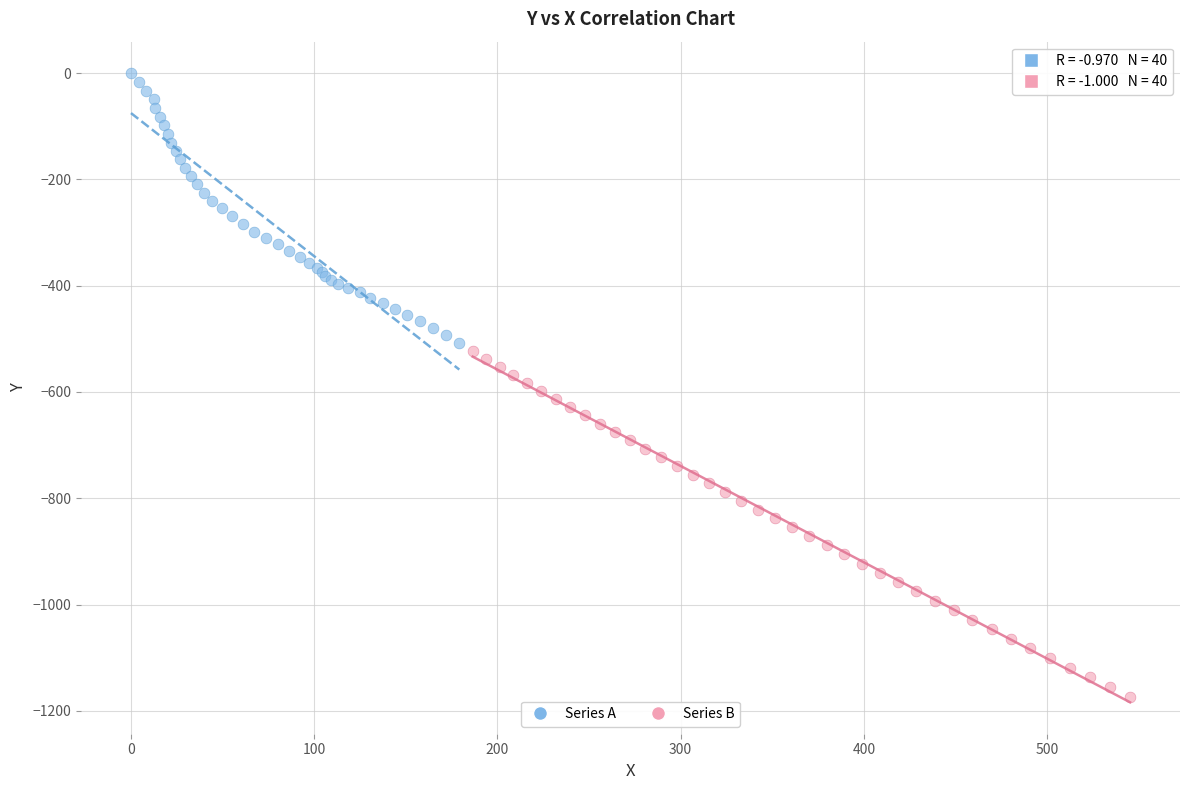

Which series contains the lowest Y value?

Series B